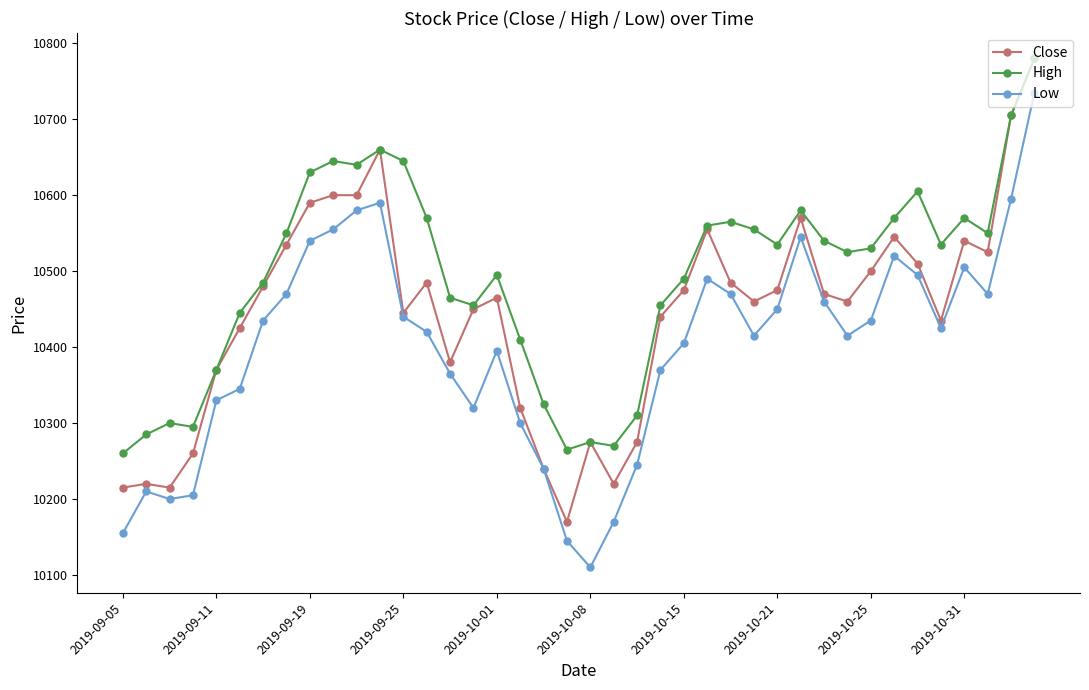

True or false: Low has more than 0 points higher than both neighbors.

True